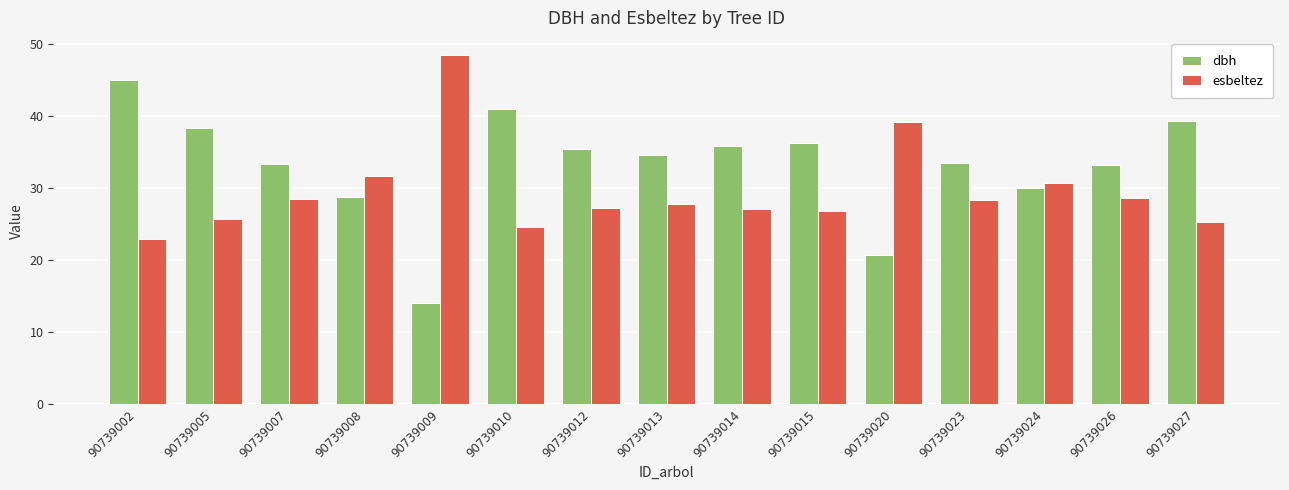

True or false: esbeltez has a value of 44.0 at 90739014.

False